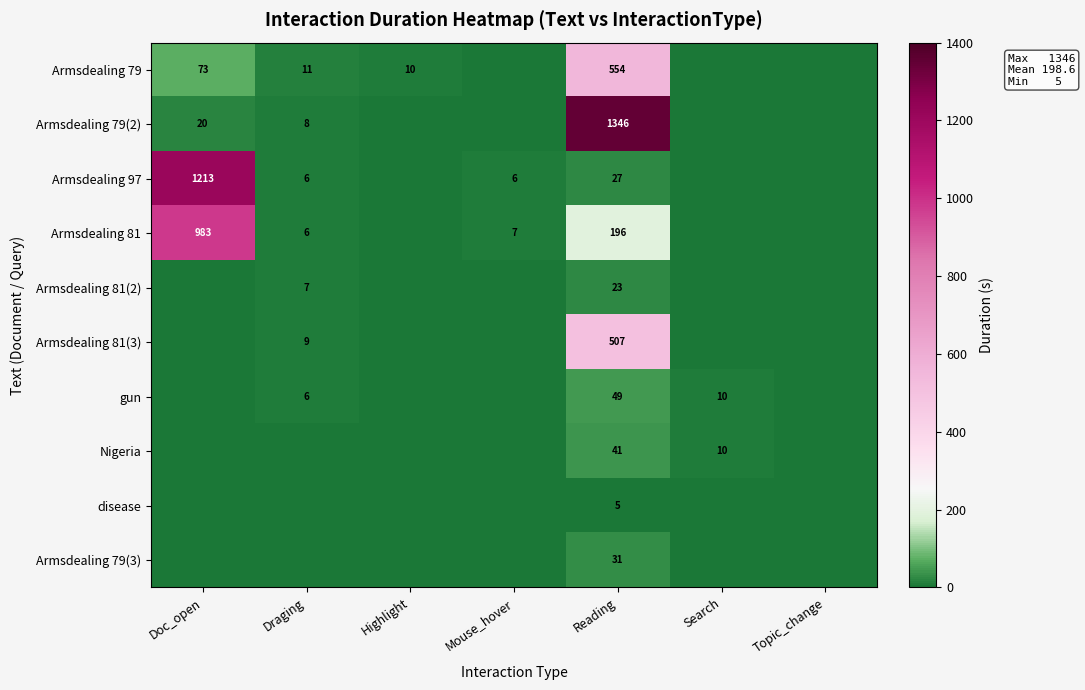

Rank the series at Reading from lowest to highest value.

disease, Armsdealing 81(2), Armsdealing 97, Armsdealing 79(3), Nigeria, gun, Armsdealing 81, Armsdealing 81(3), Armsdealing 79, Armsdealing 79(2)